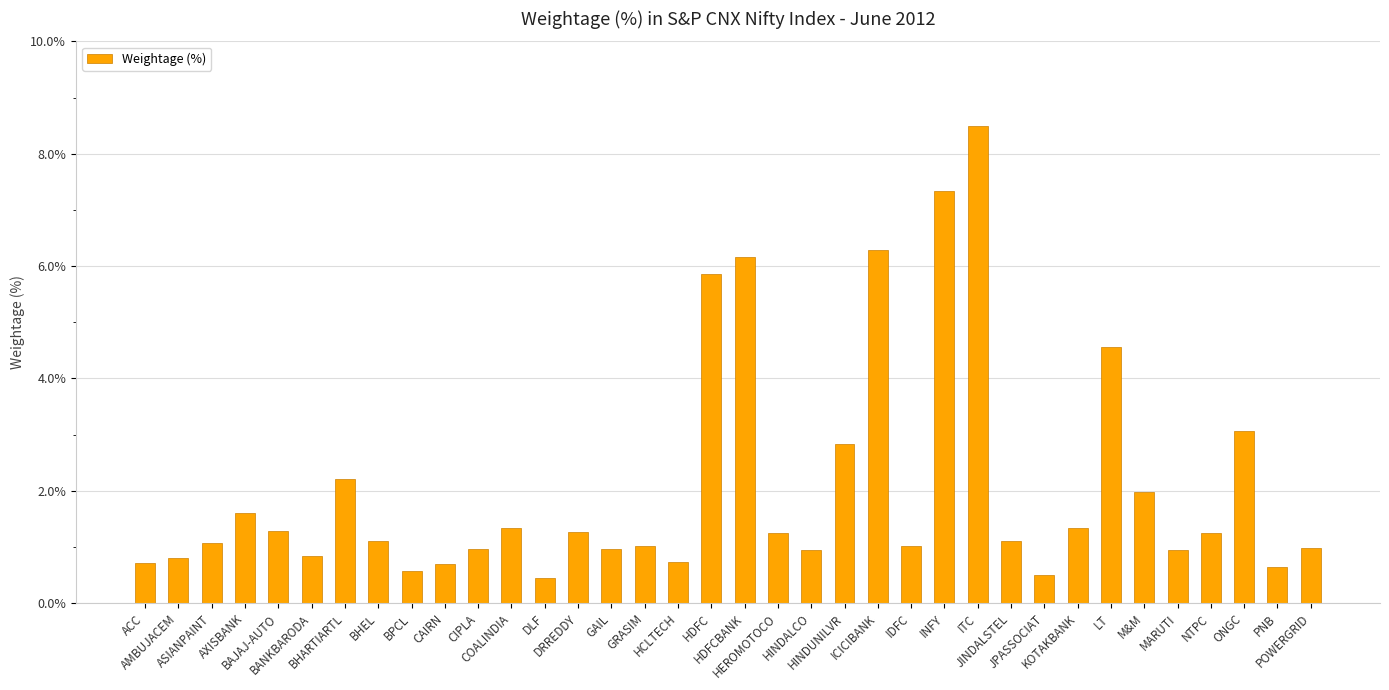

What is the smallest value displayed?

0.4